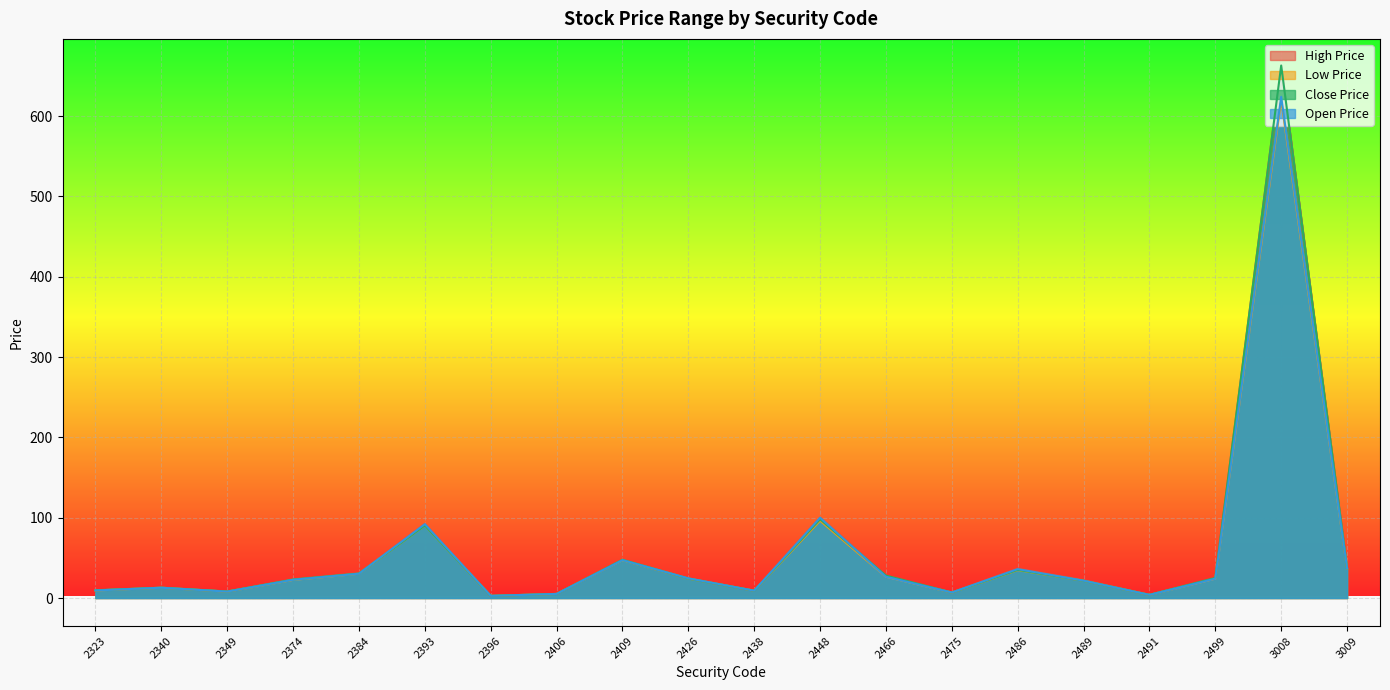

What are all the series names shown in the legend?

High Price, Low Price, Close Price, Open Price